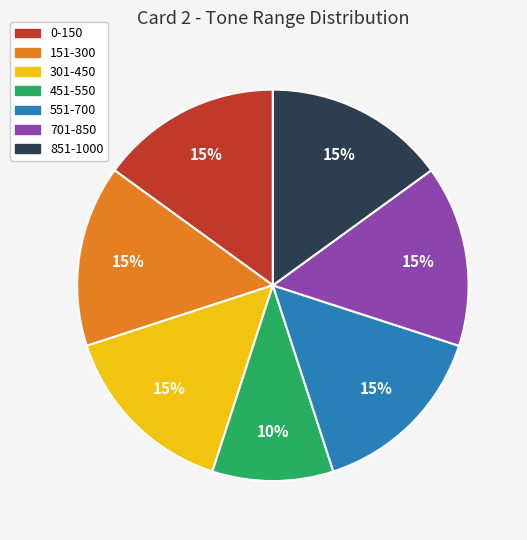

What is the ratio of the value at 851-1000 to the value at 0-150?

1.0